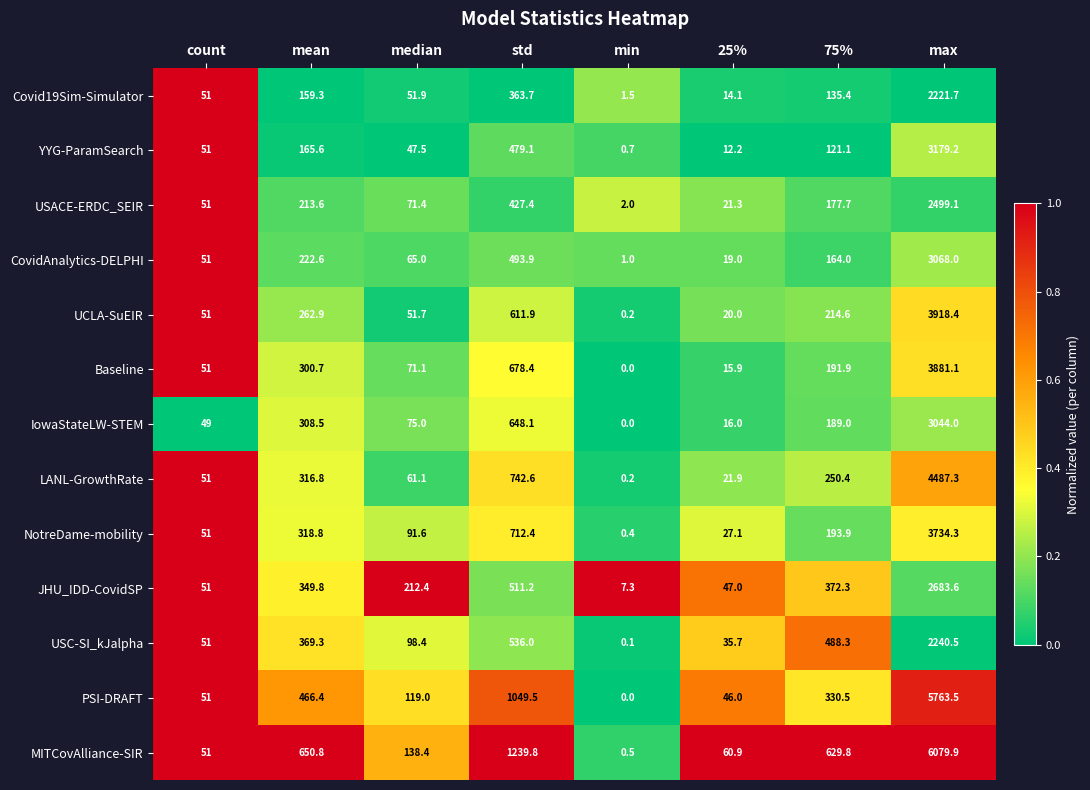

List the series in order of their peak value, lowest first.

Covid19Sim-Simulator, USC-SI_kJalpha, USACE-ERDC_SEIR, JHU_IDD-CovidSP, IowaStateLW-STEM, CovidAnalytics-DELPHI, YYG-ParamSearch, NotreDame-mobility, Baseline, UCLA-SuEIR, LANL-GrowthRate, PSI-DRAFT, MITCovAlliance-SIR